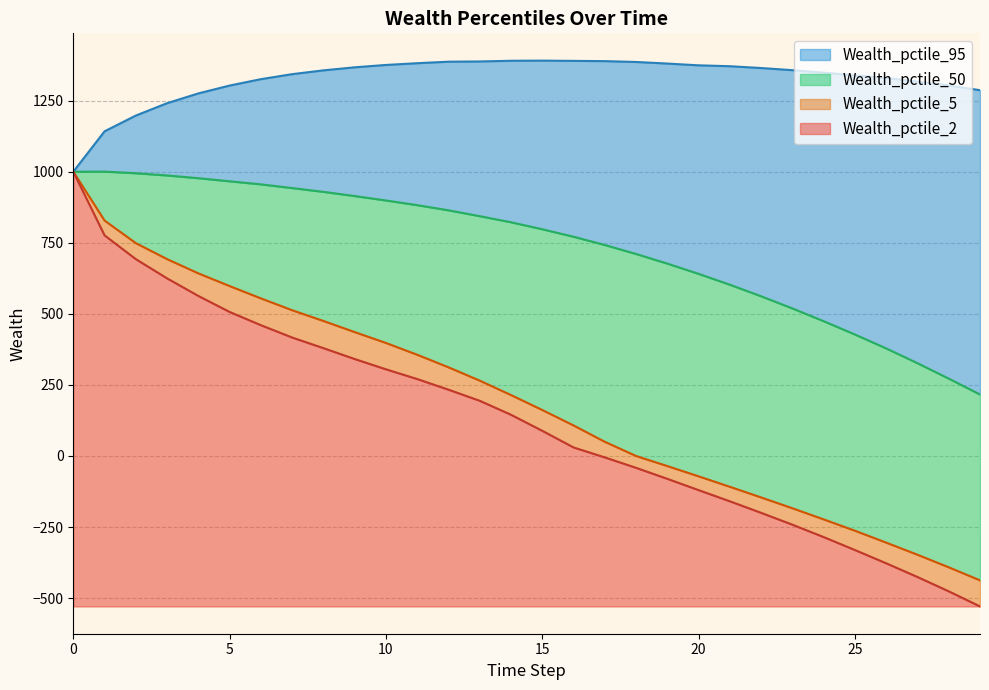

Rank the series at 16 from lowest to highest value.

Wealth_pctile_2, Wealth_pctile_5, Wealth_pctile_50, Wealth_pctile_95